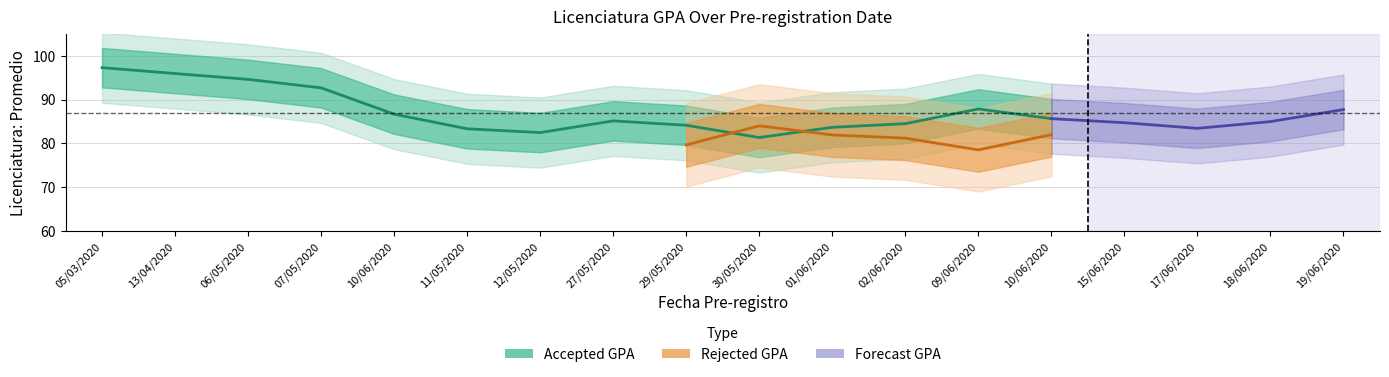

Which series ends up on top after the final intersection of Accepted GPA and Rejected GPA?

Accepted GPA